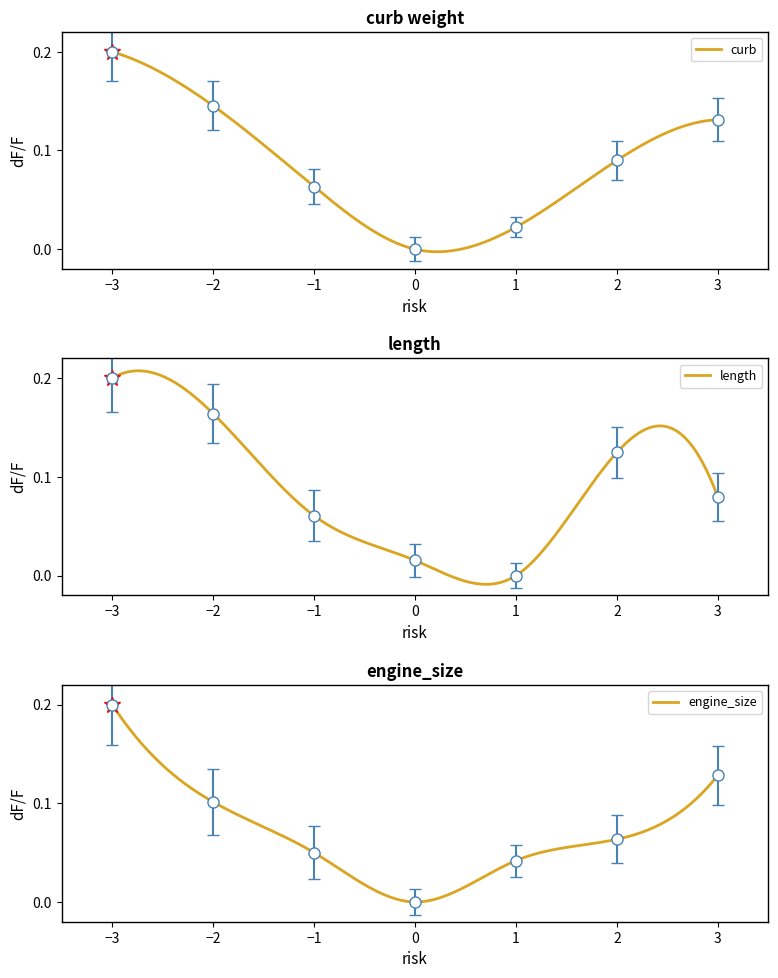

The value of length at -3 is 0.2. True or false?

True